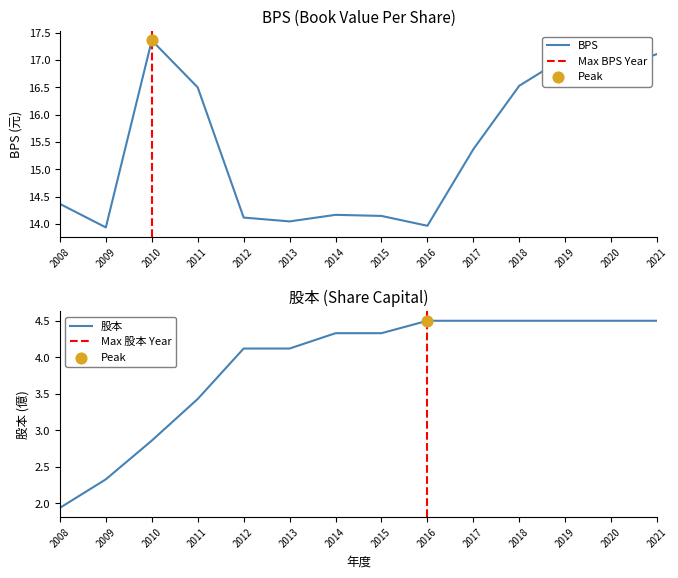

Which series has the largest Y range (max minus min)?

BPS